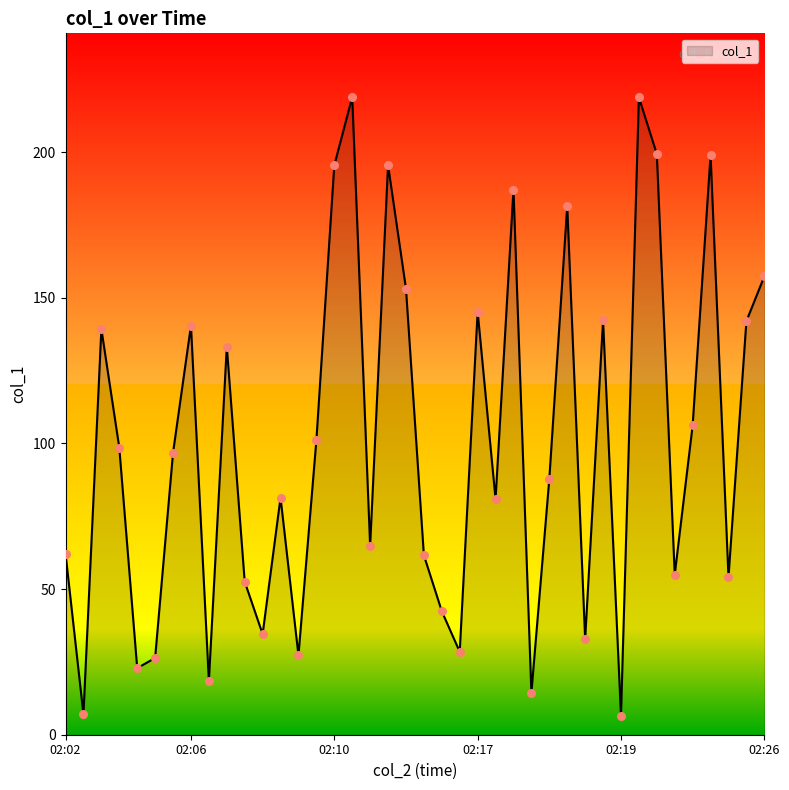

What is the difference between the maximum and minimum values?

212.3